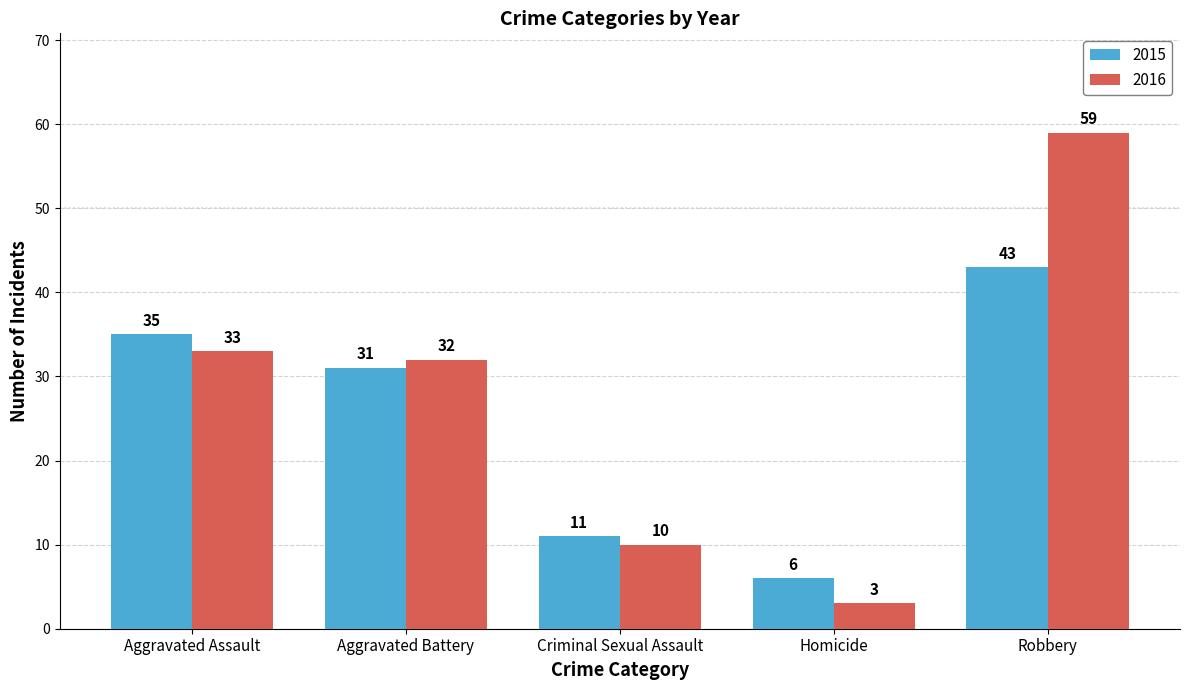

True or false: 2016 has a value of 33 at Aggravated Assault.

True